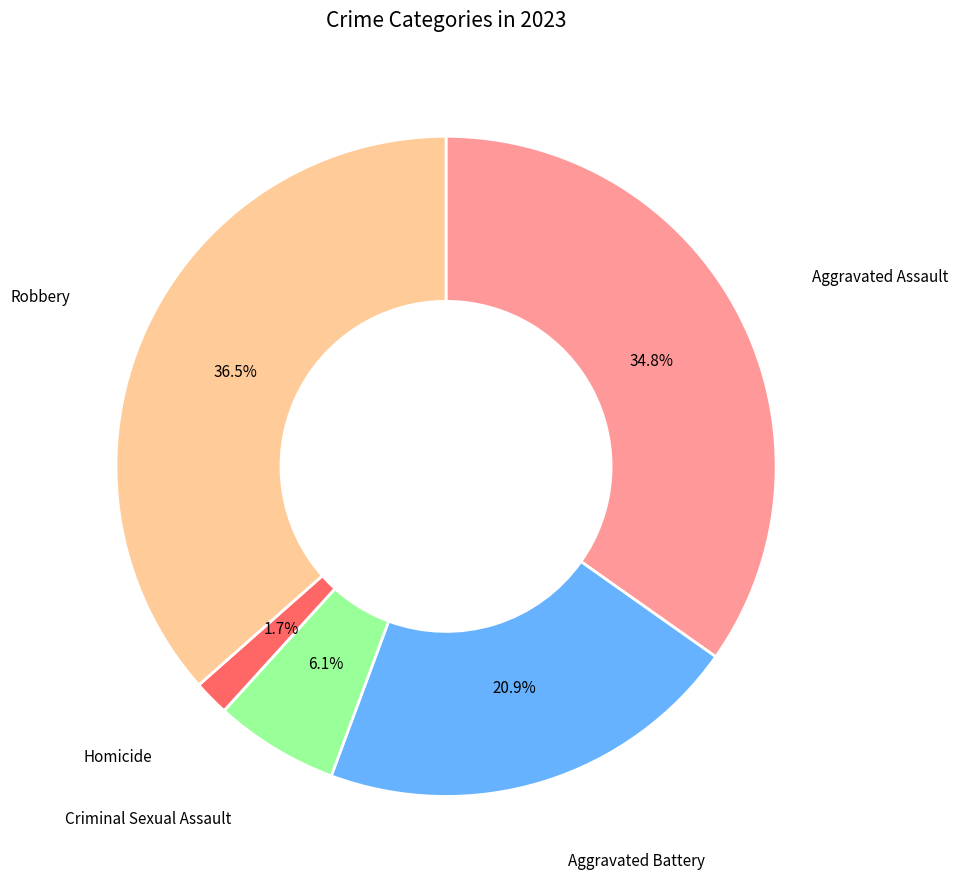

Is there any slice that represents more than half of the pie?

No